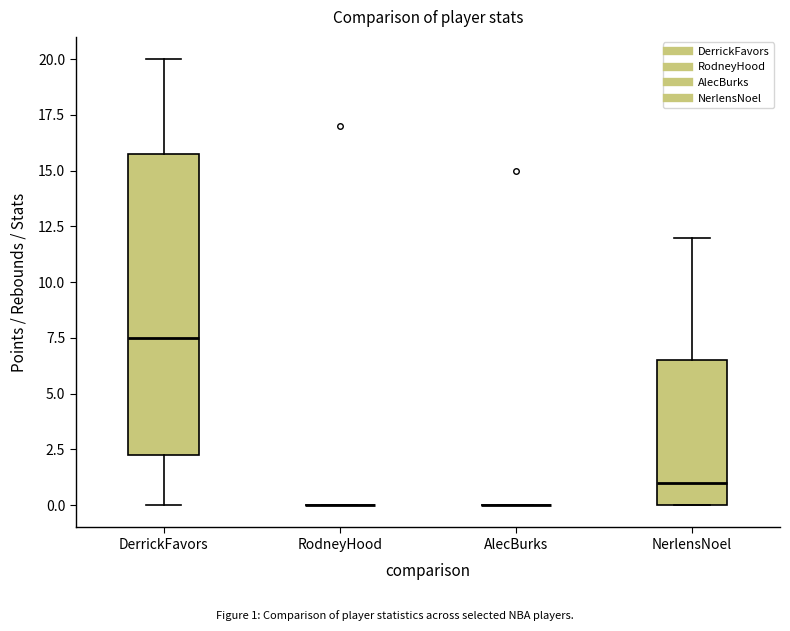

Comparing the boxes themselves (not the whiskers), which one is the tallest?

DerrickFavors